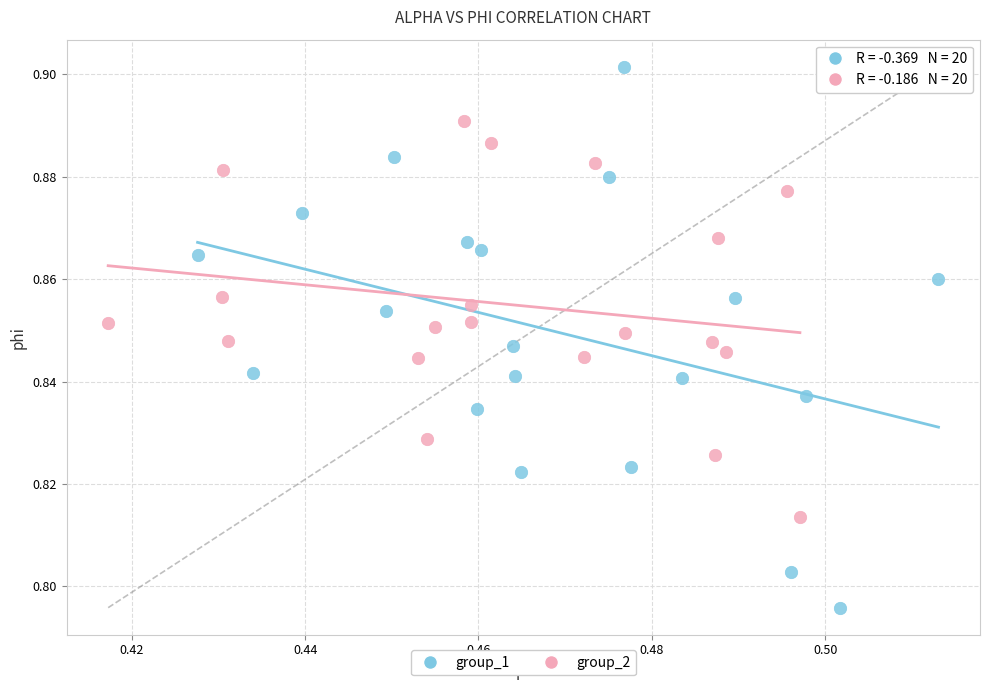

Which series contains the lowest Y value?

group_1